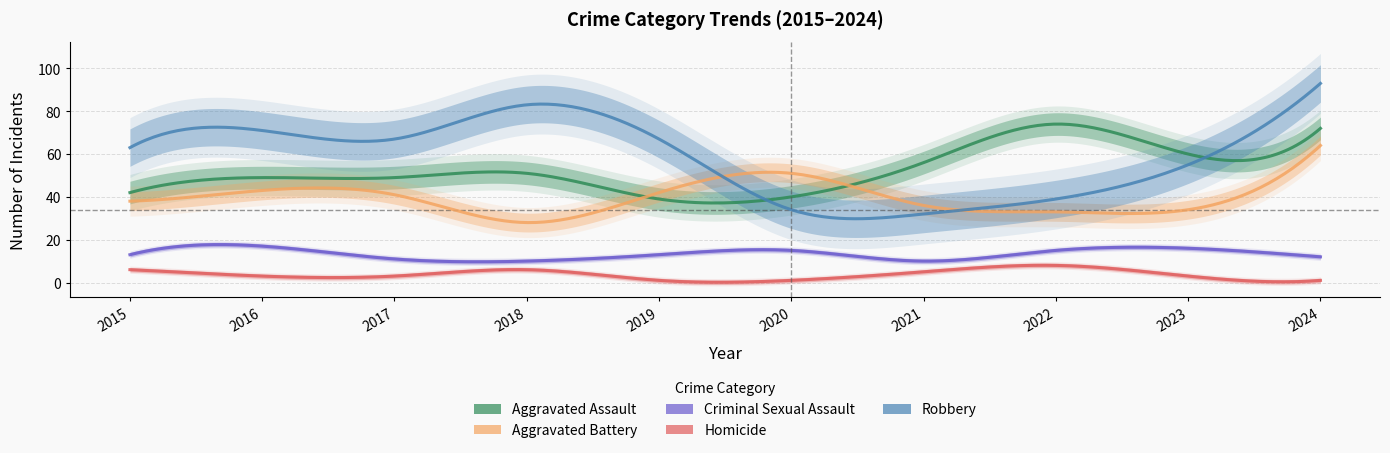

What is the difference between the Criminal Sexual Assault values at 2021 and 2015?

3